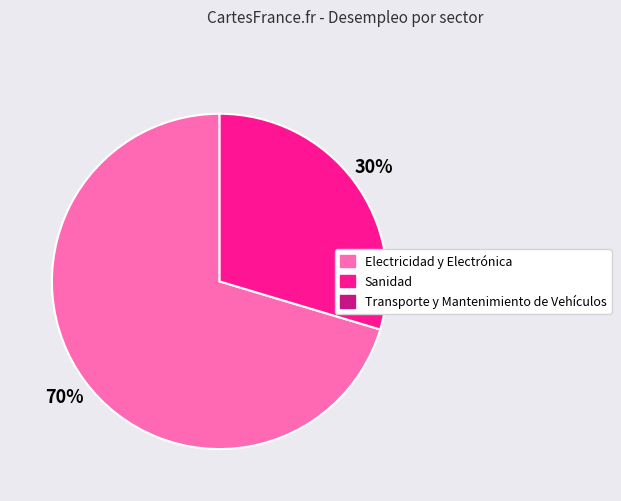

Does any single category account for the majority?

Yes